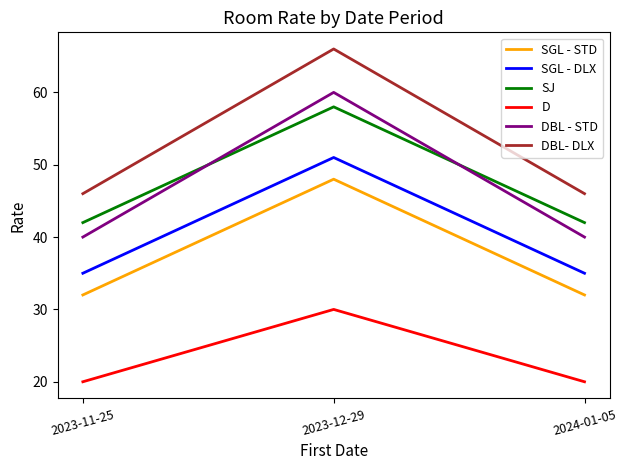

What is the difference between the highest and lowest values at 2023-12-29?

36